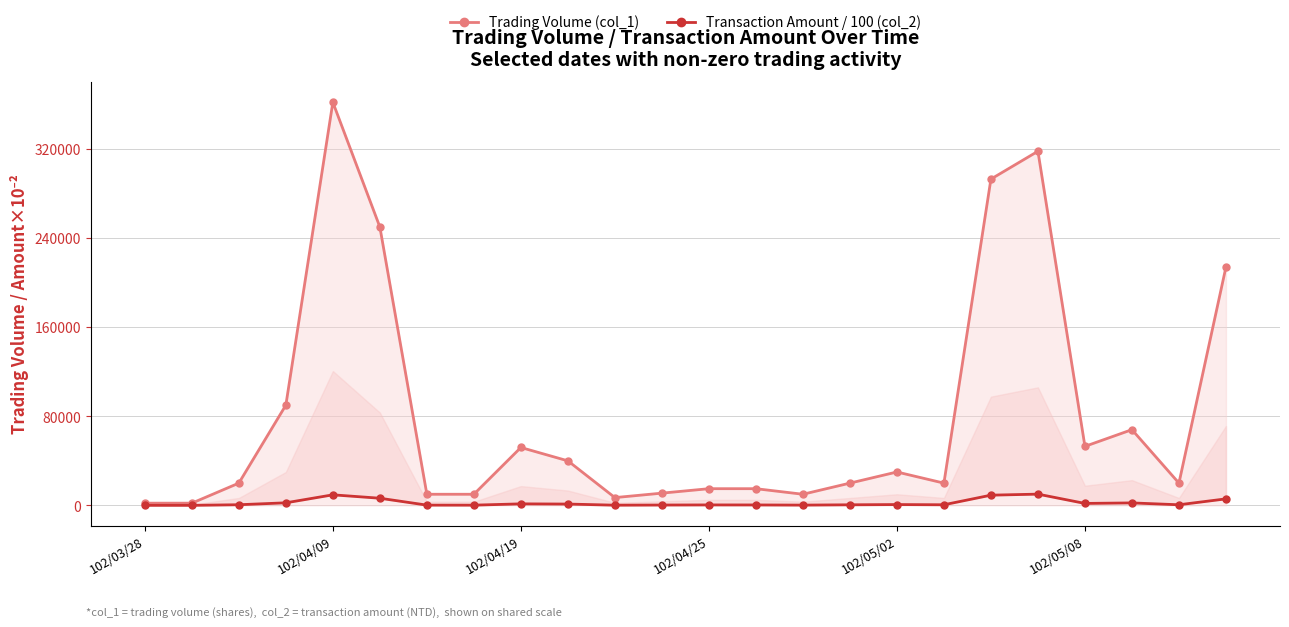

In Transaction Amount / 100 (col_2), how many points are lower than both neighbors (excluding endpoints)?

6